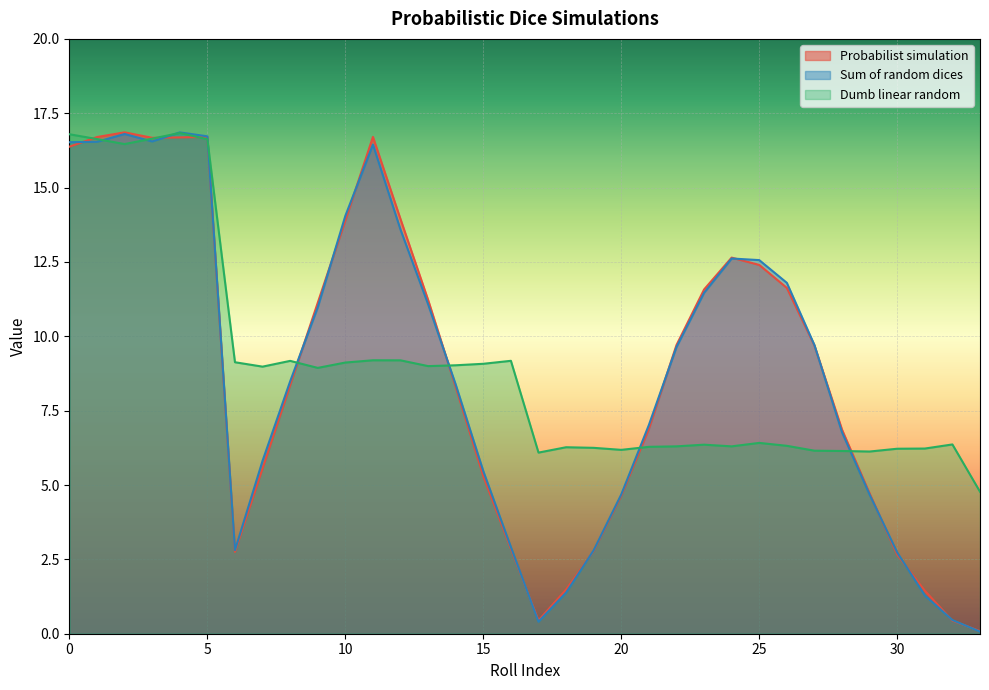

What is the difference between the Probabilist simulation values at 10 and 14?

5.6